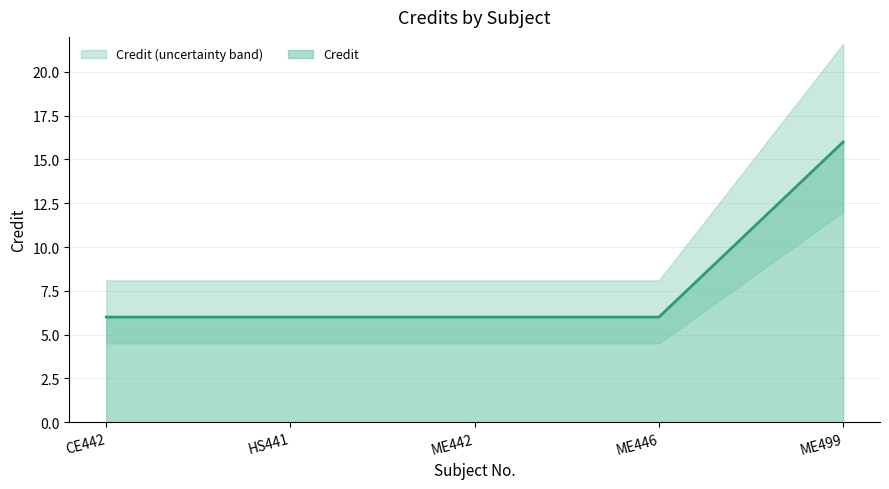

Does the chart have visible grid lines?

Yes